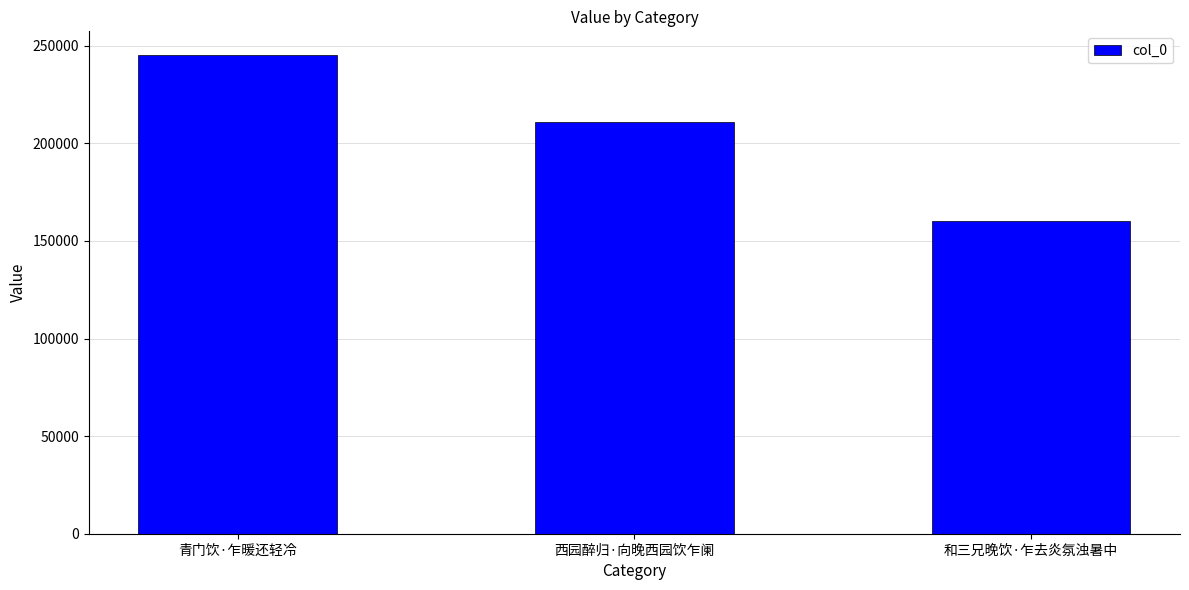

What is the label of the 2nd bar from the right?

西园醉归·向晚西园饮乍阑